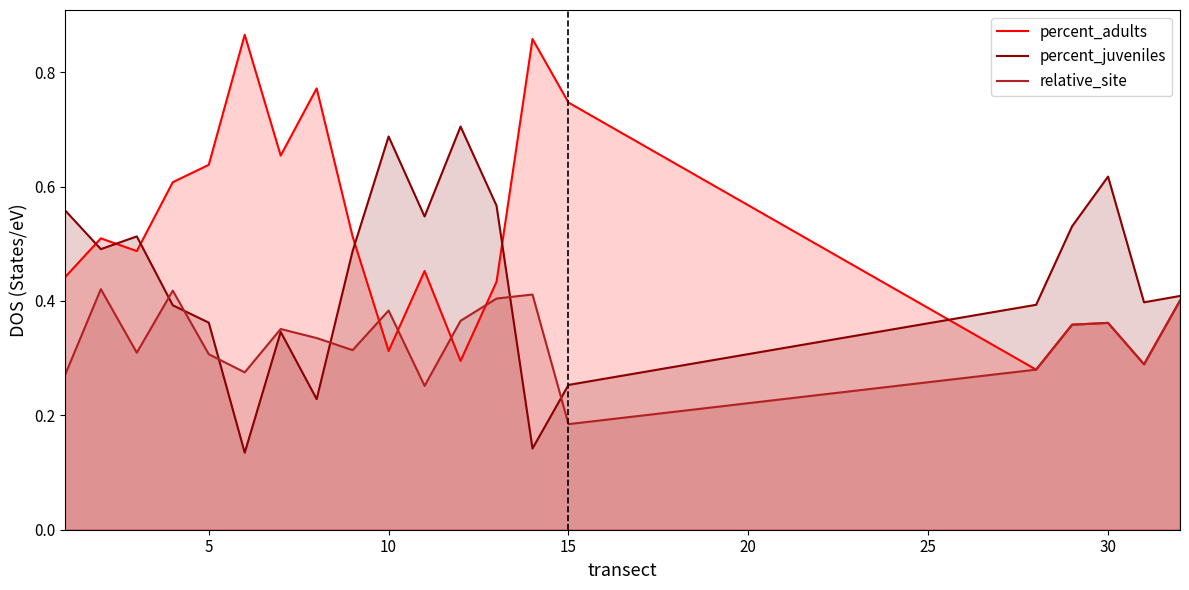

What is the difference between the second highest and minimum values in the relative_site series?

0.2